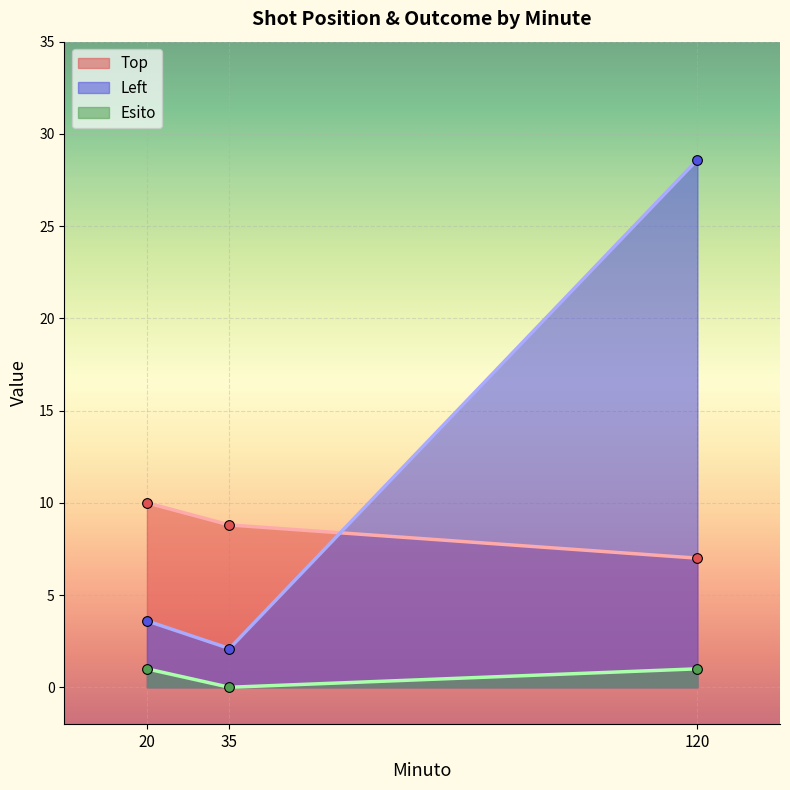

Reading left to right, extract all data points from this chart.

Top: 10.0	8.8	7.0
Left: 3.6	2.1	28.6
Esito: 1.0	0.0	1.0